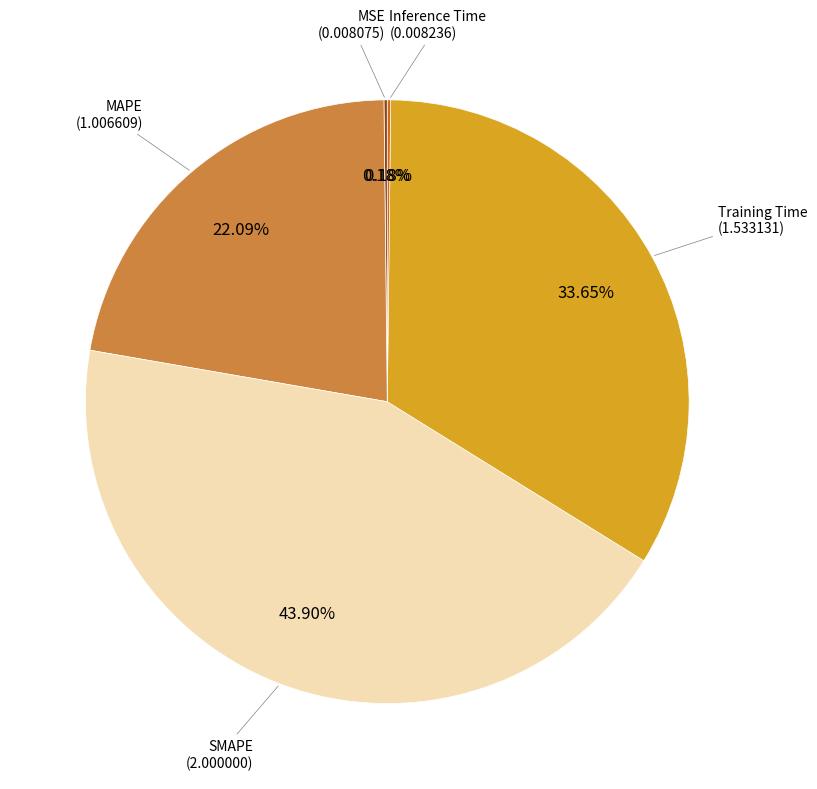

Is there any slice that represents more than half of the pie?

No